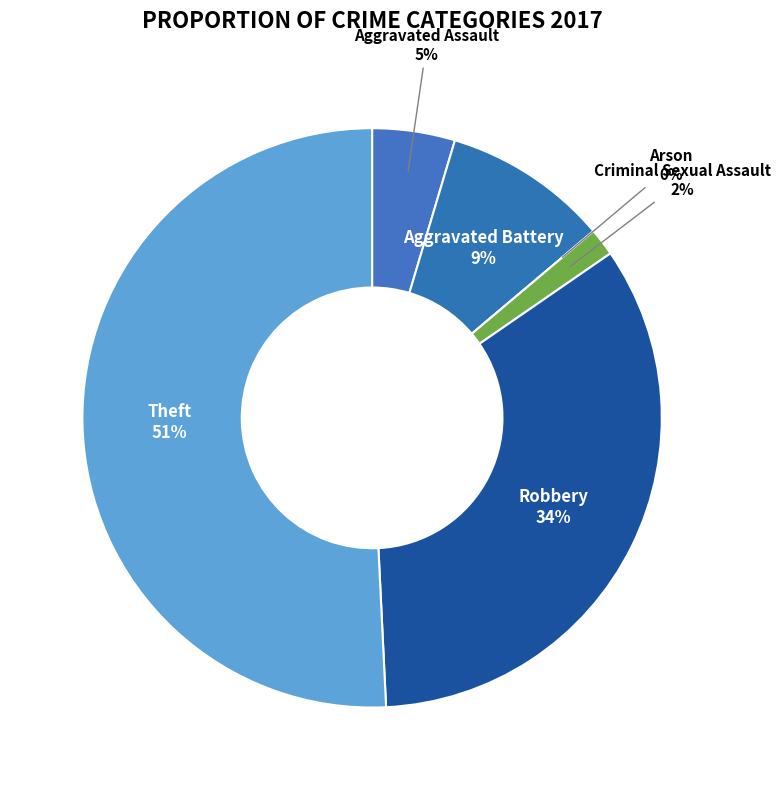

What is the ratio of the value at Aggravated Battery to the value at Robbery?

0.3